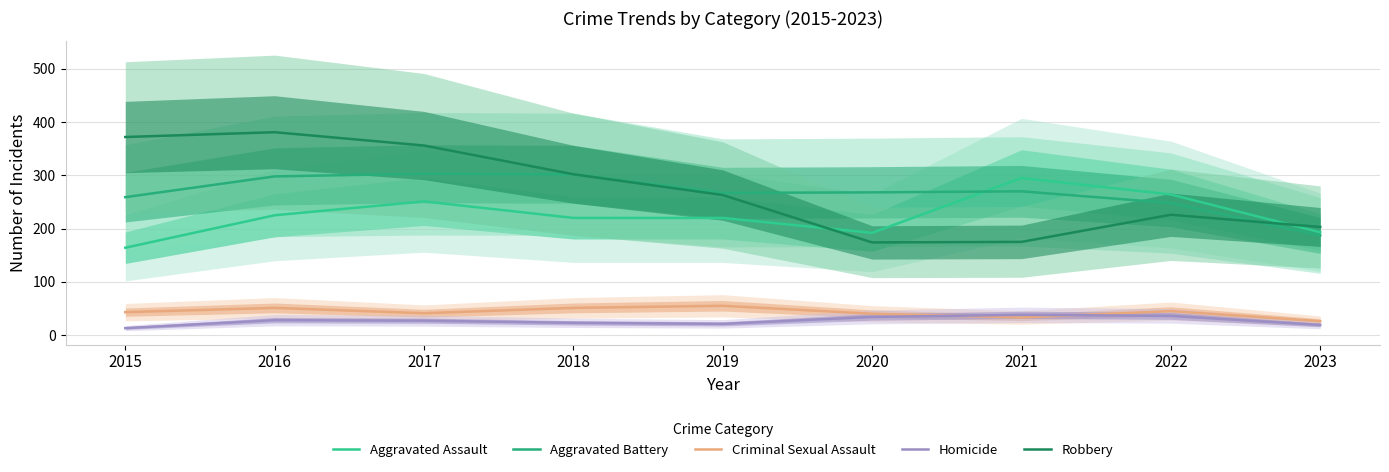

How many lines are shown in the chart?

5